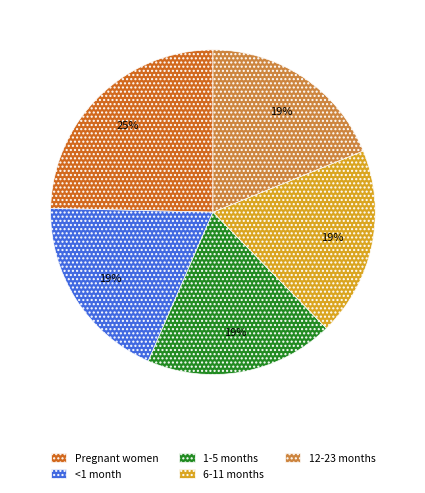

Which category has the biggest portion of the pie?

Pregnant women